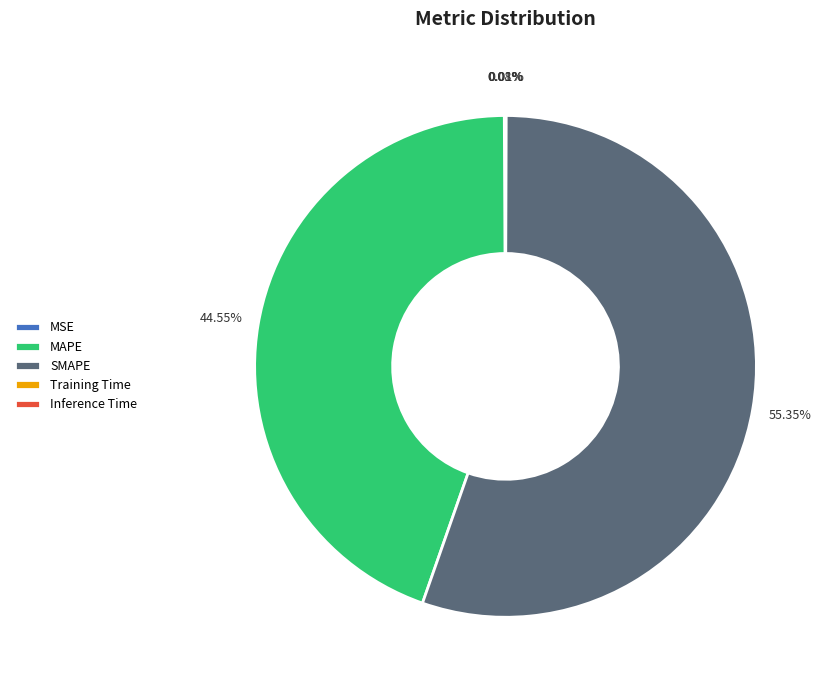

Between MAPE and SMAPE, which is larger?

SMAPE